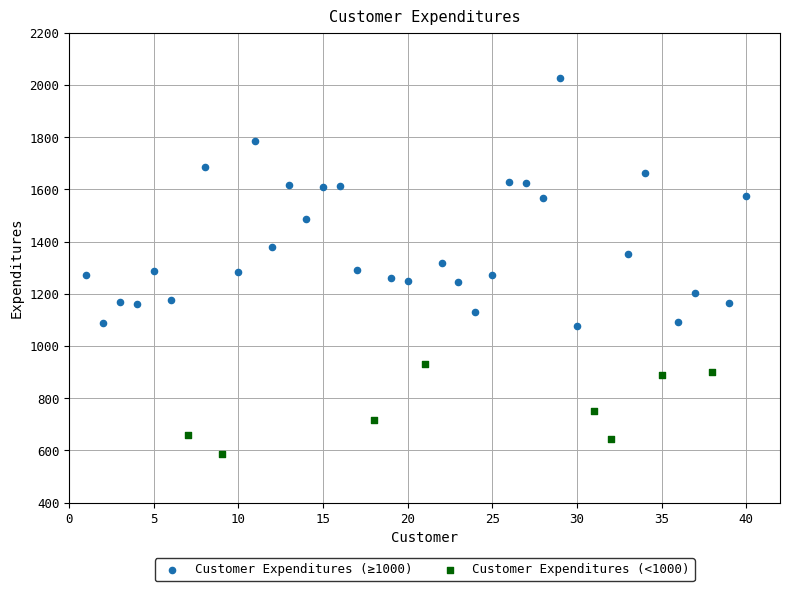

Which series contains the highest Y value?

Customer Expenditures (≥1000)